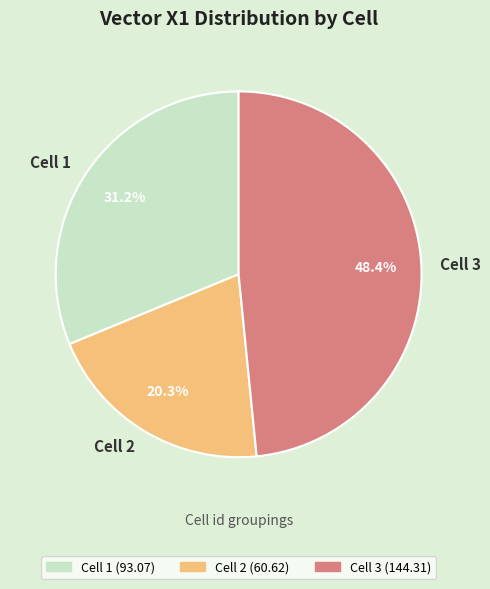

What is the smallest slice in the pie chart?

Cell 2